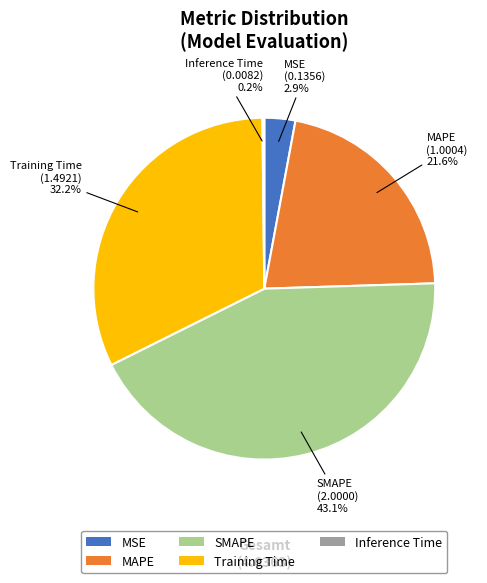

The Training Time slice represents 32% of the pie. True or false?

True